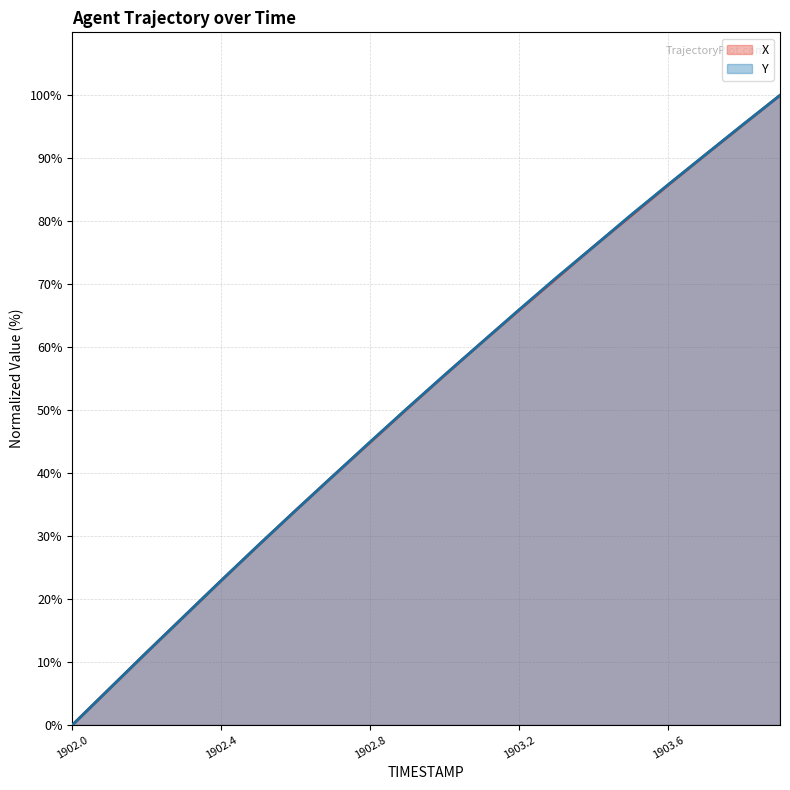

The Y series shows 47.8 at 1902.0. True or false?

False